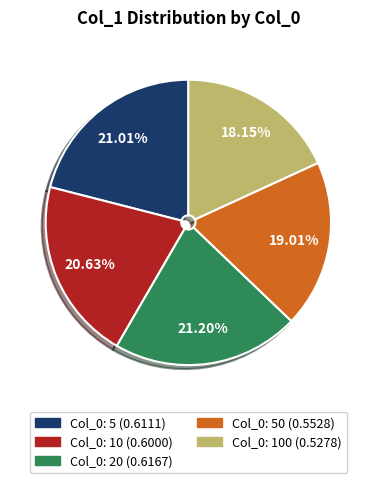

To the nearest percent, what is the difference between the largest and smallest slice percentages?

3%